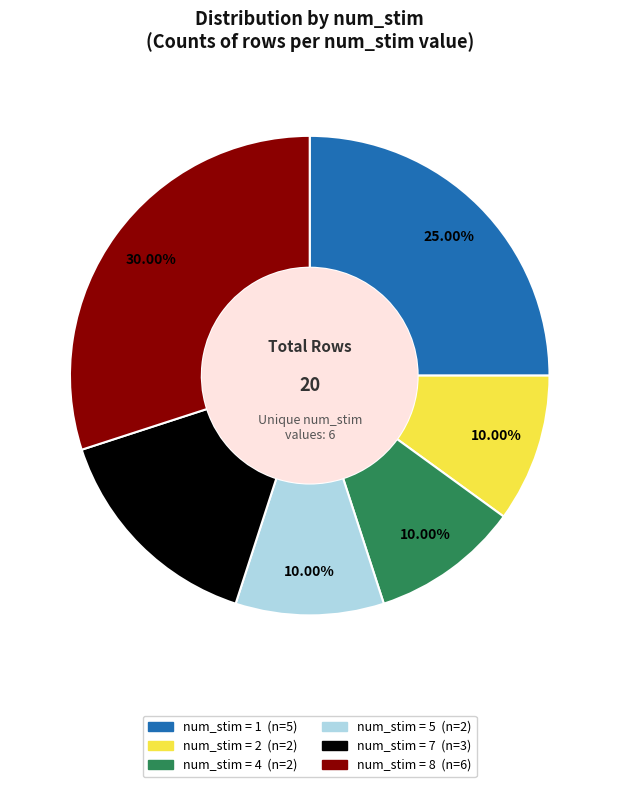

Does any single category account for the majority?

No